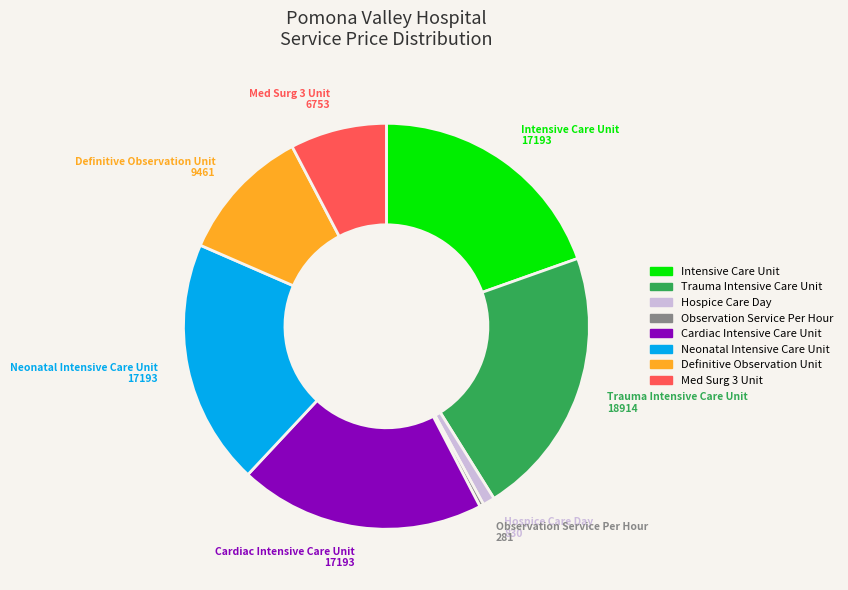

True or false: Cardiac Intensive Care Unit accounts for 20% of the total.

True